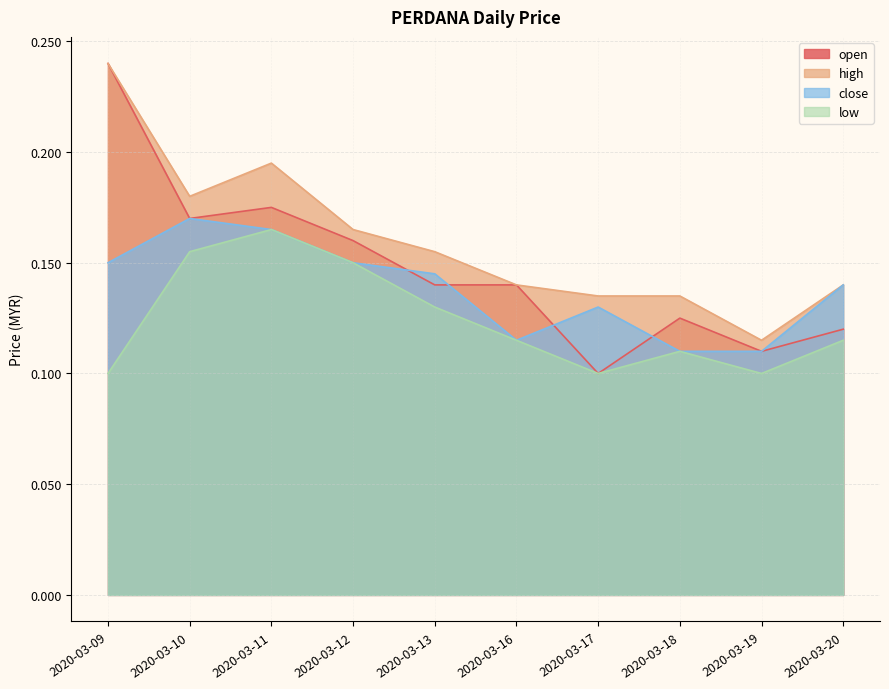

At 2020-03-19, list the series in order from smallest to largest.

low, open, close, high